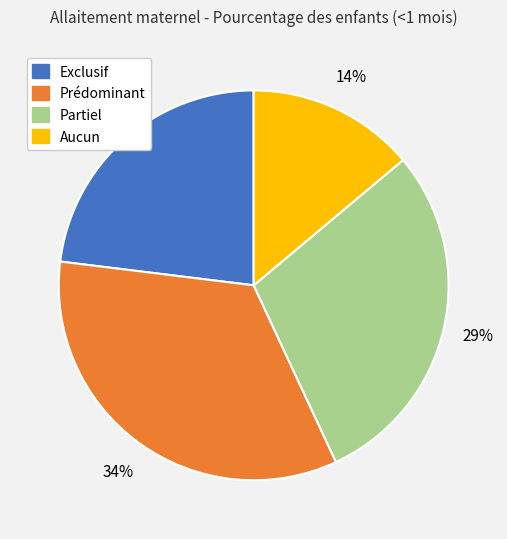

Count the number of slices in the pie.

4